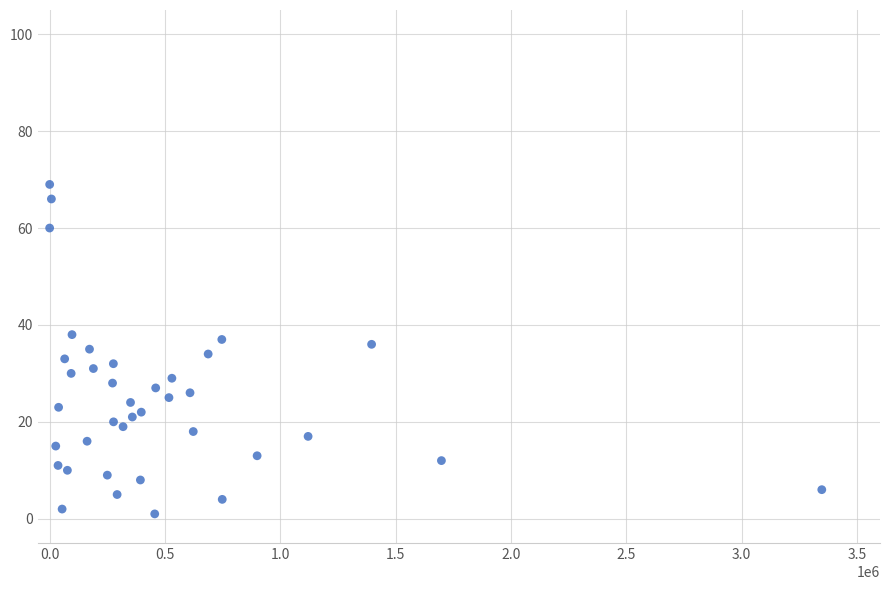

What is the range of Y values (max minus min)?

68